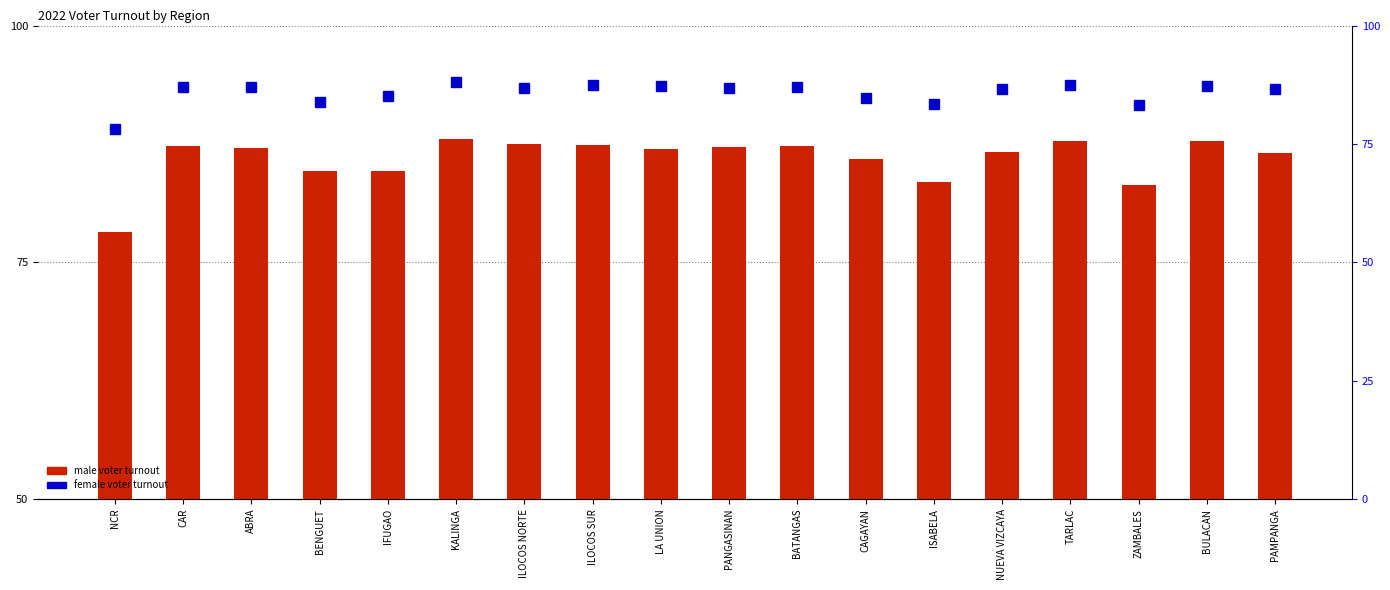

What is the difference between the female_voter_turnout values at NCR and IFUGAO?

6.9